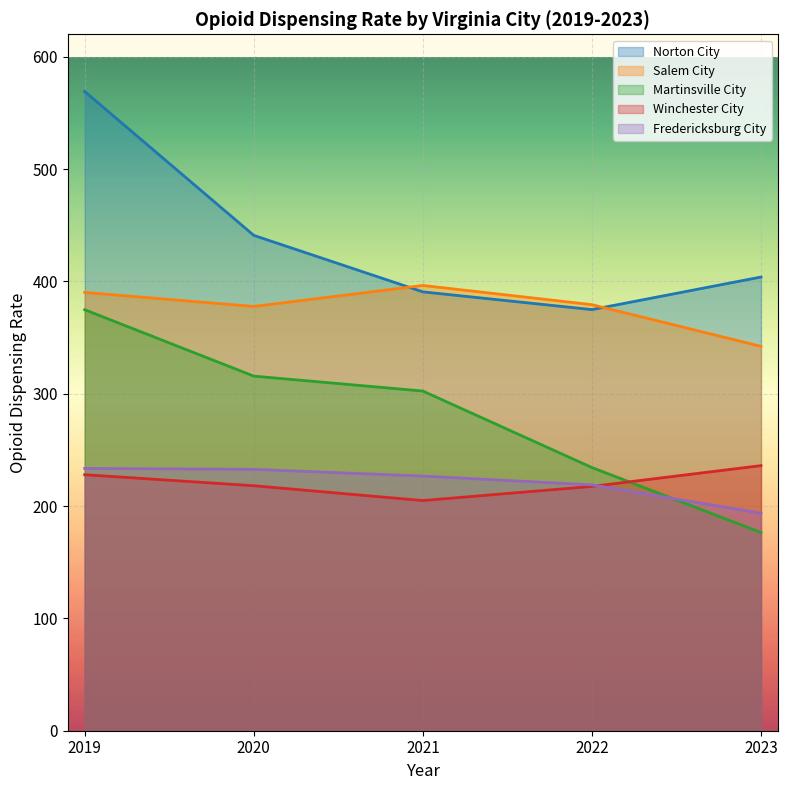

The value of Norton City at 2020 is 441.0. True or false?

True